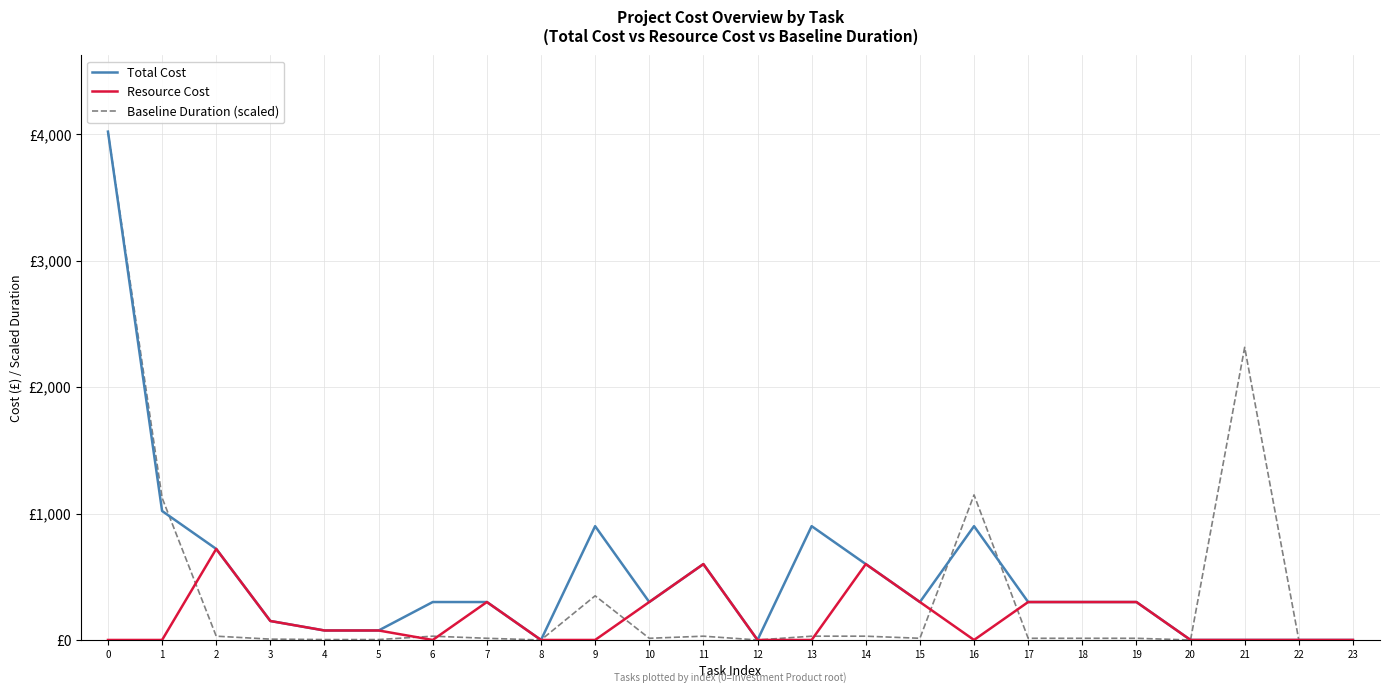

What is the value of the Total Cost point at the 8th from the left?

300.0